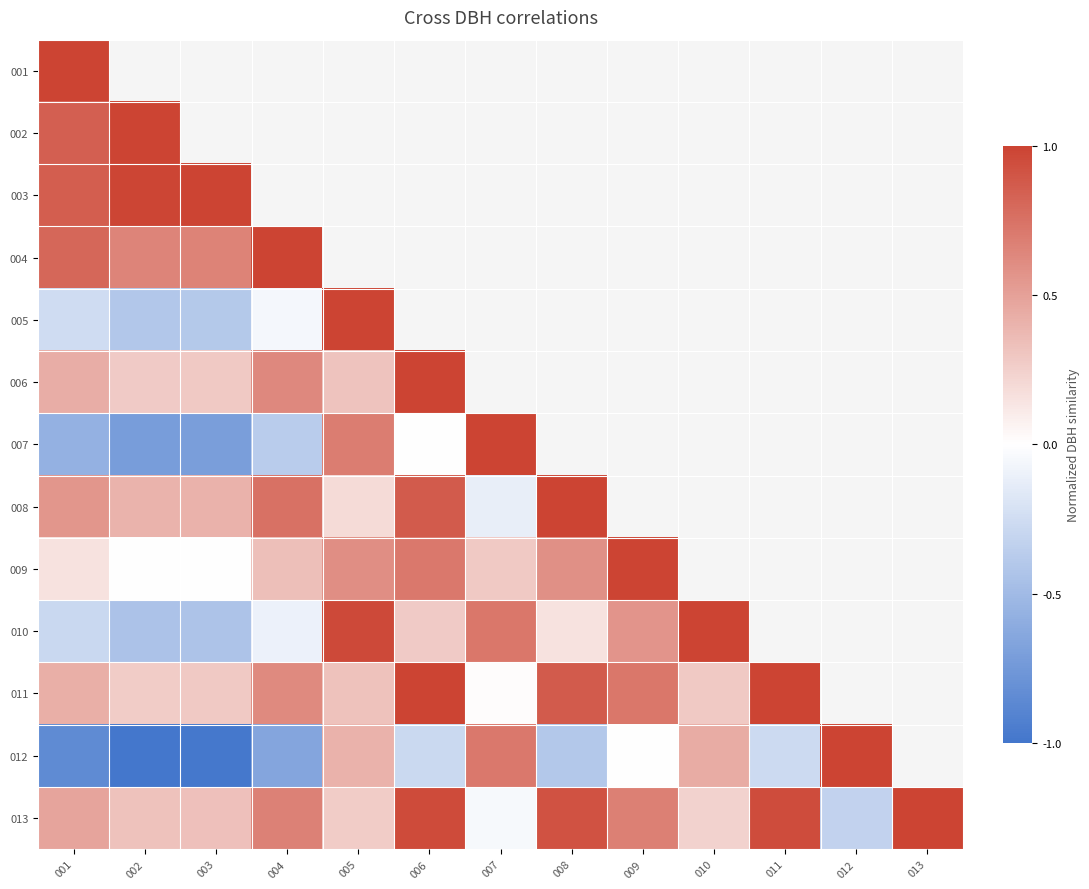

Is it true that 008 equals 0.9 at 006?

True